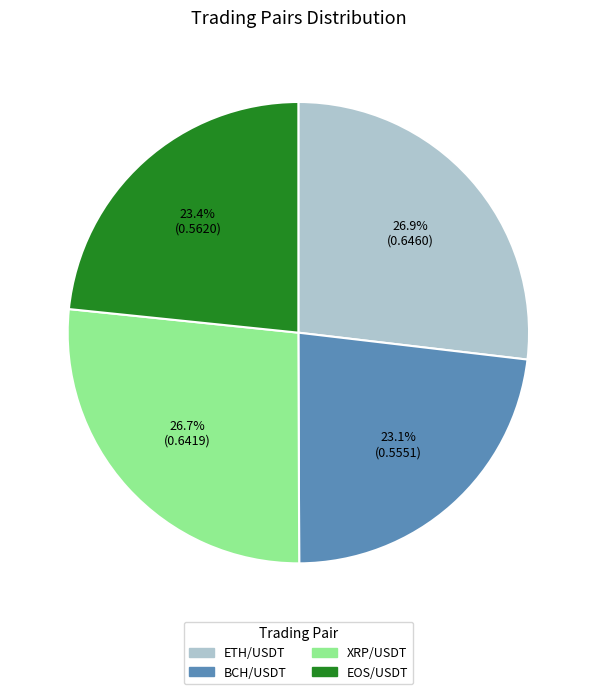

Is there a majority slice in this chart?

No